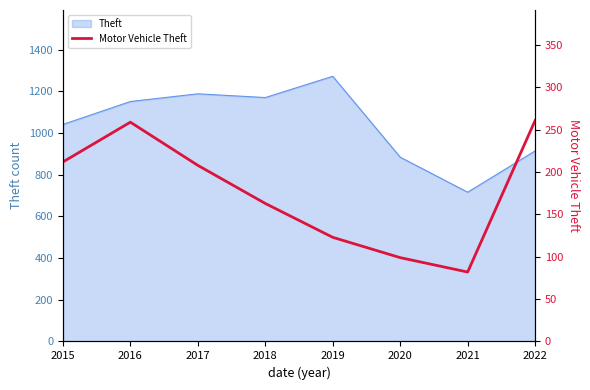

Does the chart have visible grid lines?

No